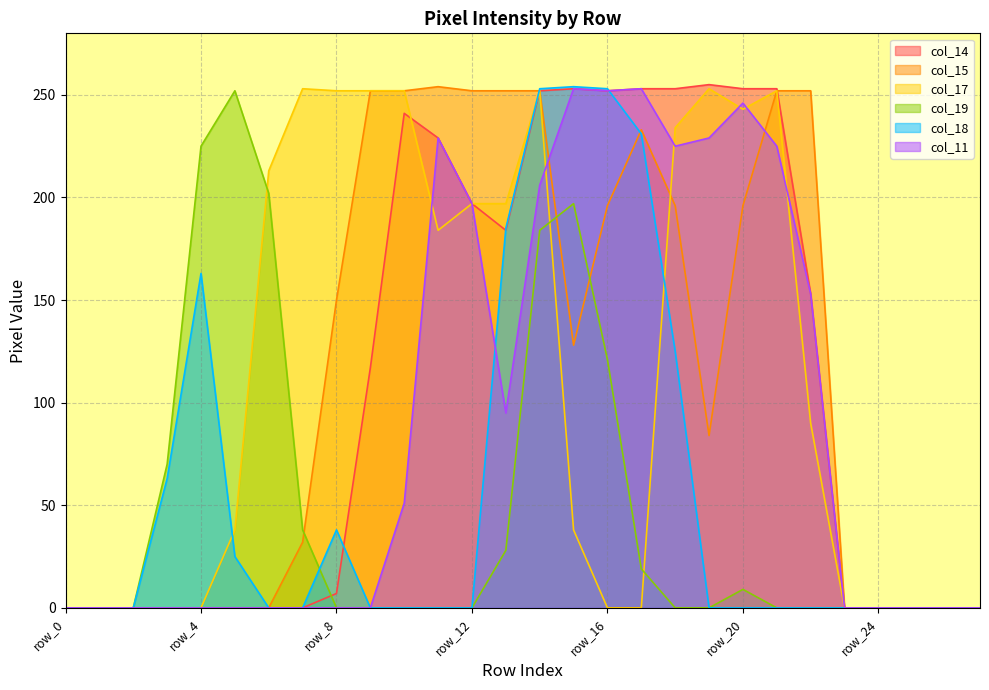

Which series has the largest total across all categories?

col_15